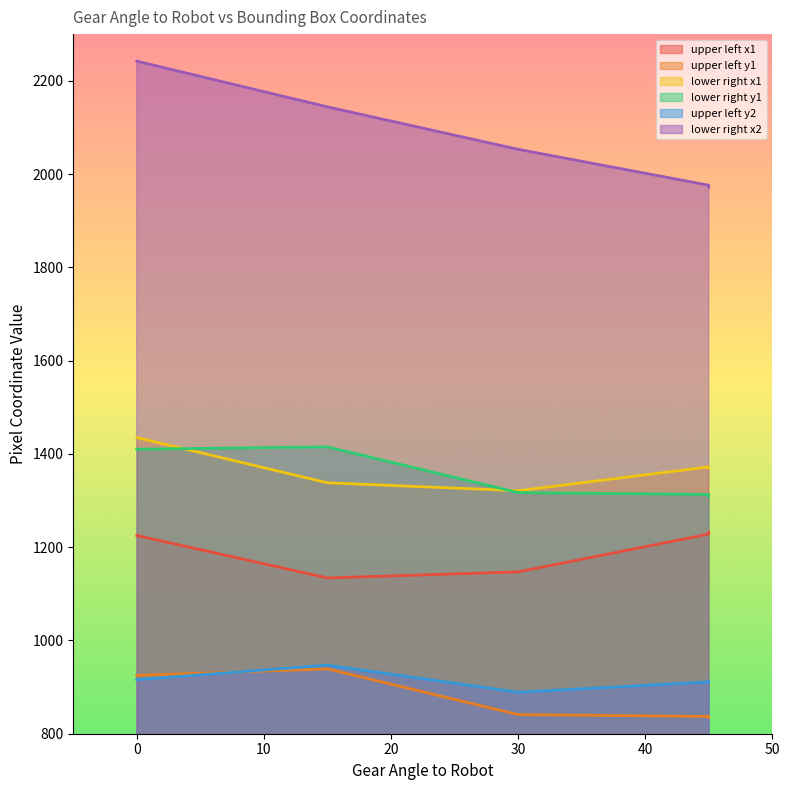

What value does the upper left y1 series have at 45, to the nearest 10?

840